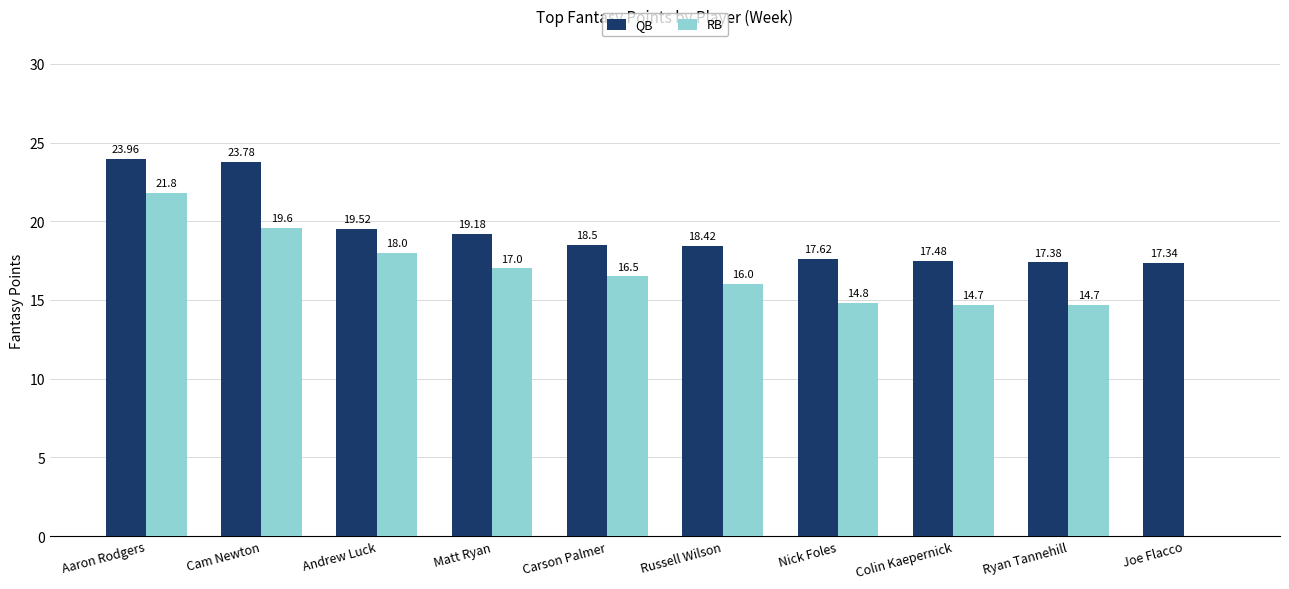

Between Russell Wilson and Colin Kaepernick, which series saw the biggest shift?

RB